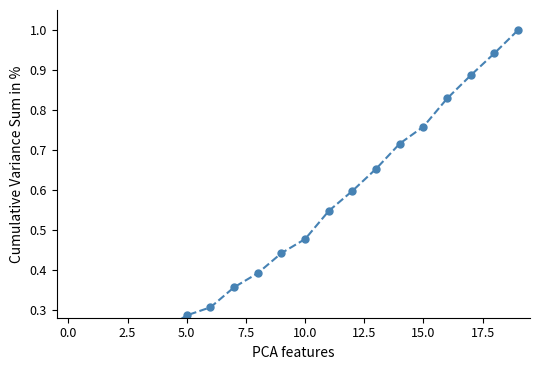

What is the label of the 13th point from the left?

12